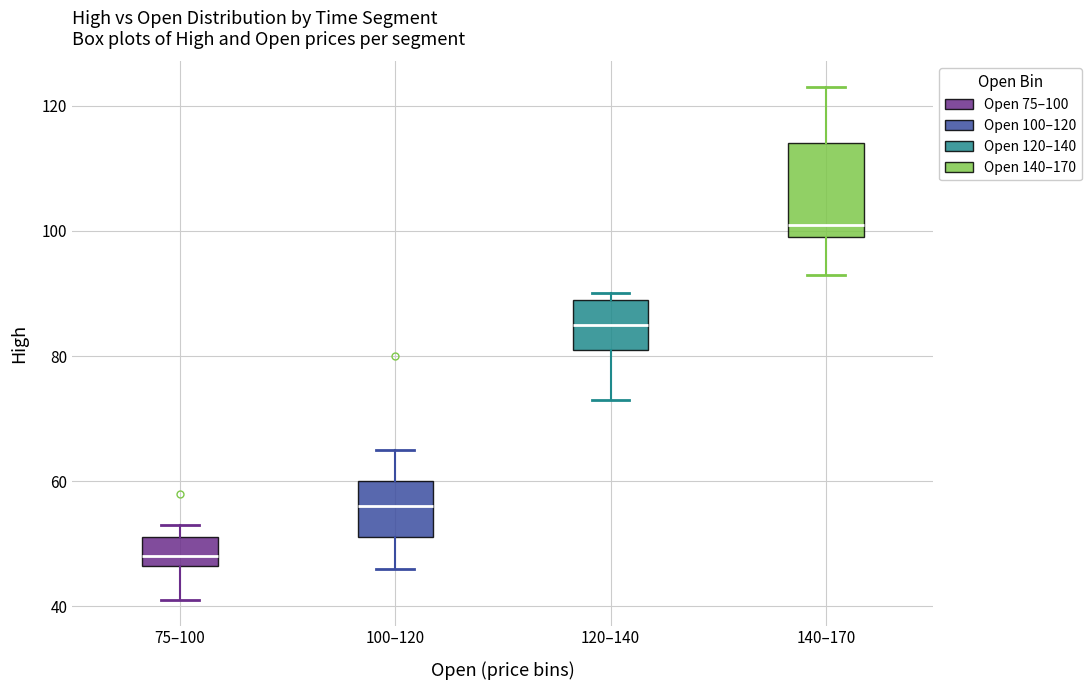

Reading left to right, read every box against the y-axis: the position of its median line, the range the box covers, and the ends of its whiskers. The values are not printed on the chart, so give them approximately, as read against the axis.

75–100: median 48, box 46 to 52, whiskers 42 to 54
100–120: median 56, box 52 to 60, whiskers 46 to 66
120–140: median 86, box 82 to 90, whiskers 74 to 90 (just above the box's upper edge)
140–170: median 102, box 100 to 114, whiskers 94 to 124